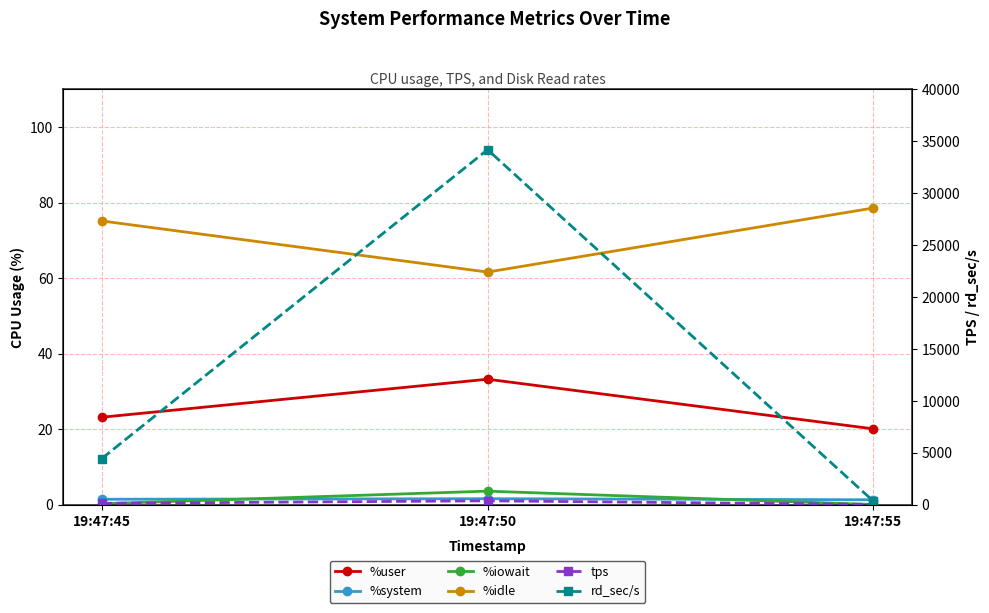

Reading left to right, list all the values displayed in this chart.

%user: 23.2	33.2	20.1
%system: 1.4	1.6	1.3
%iowait: 0.2	3.6	0.0
%idle: 75.2	61.6	78.6
tps: 132.4	370.6	28.0
rd_sec/s: 4440.0	34192.0	334.4